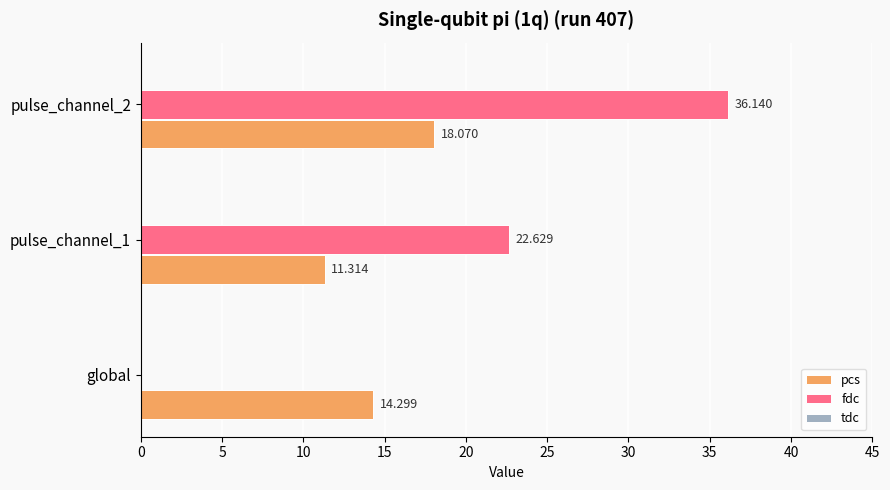

Which series changed the most between global and pulse_channel_2?

fdc